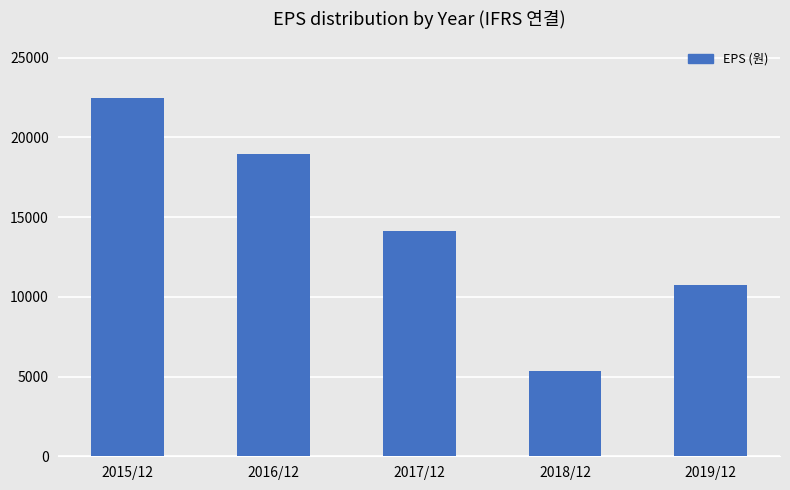

Count the number of data series in this chart.

1